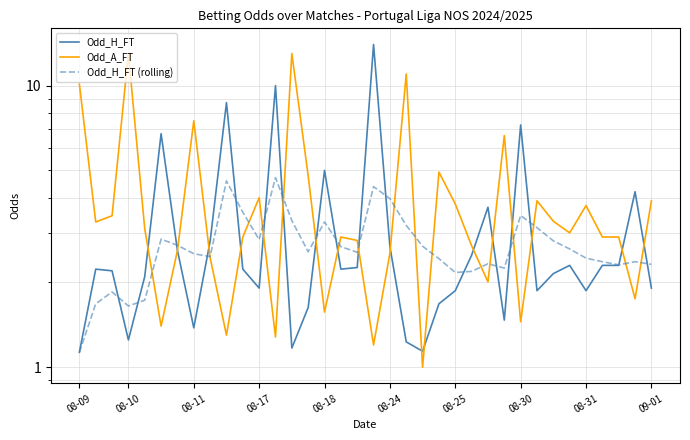

How many data points in Odd_H_FT (rolling) are less than 2?

5